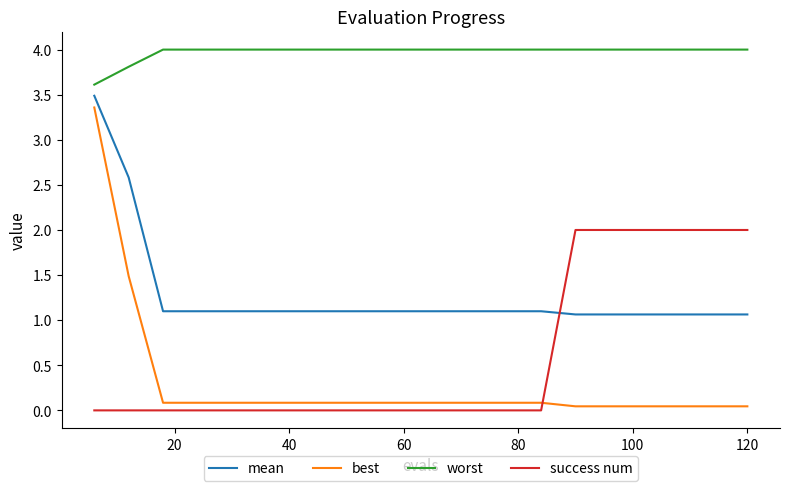

True or false: worst and success num intersect in this chart.

False